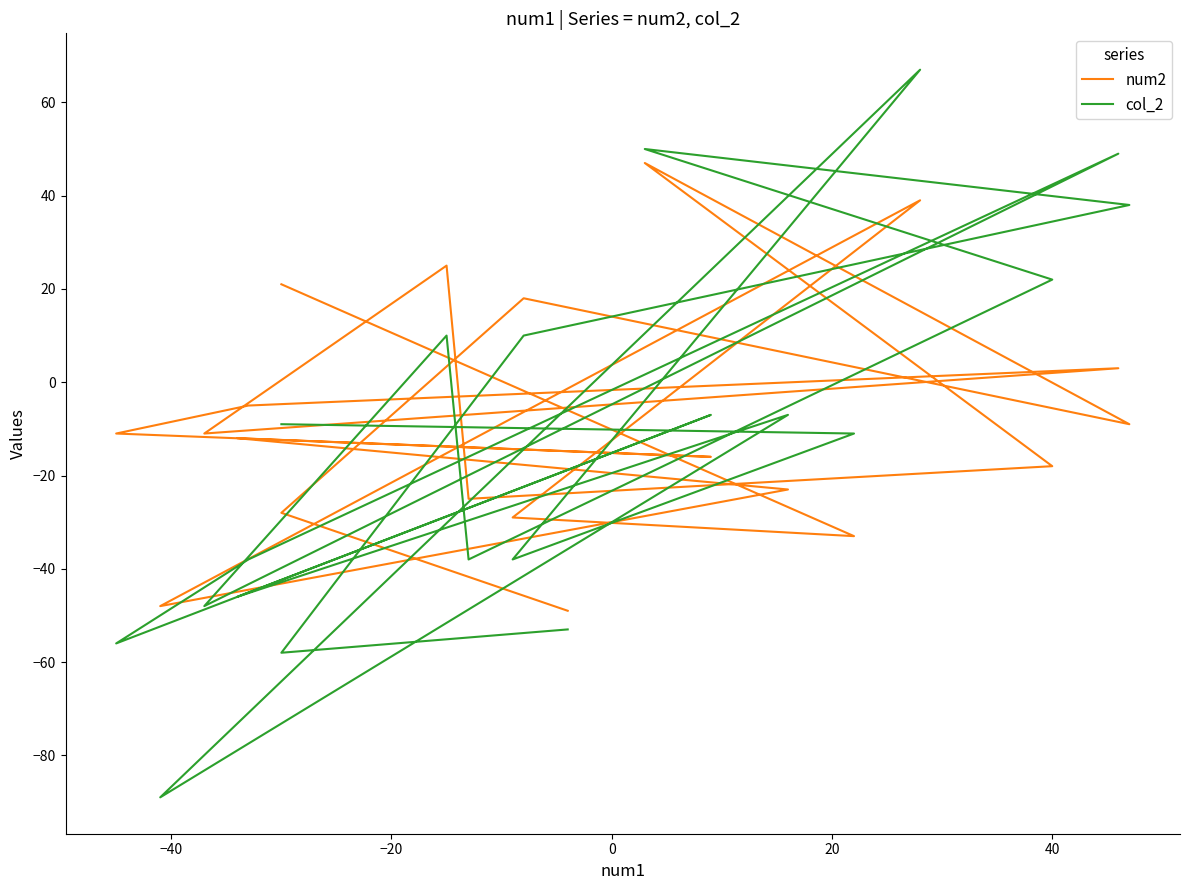

How many data points in num2 are less than -11?

10